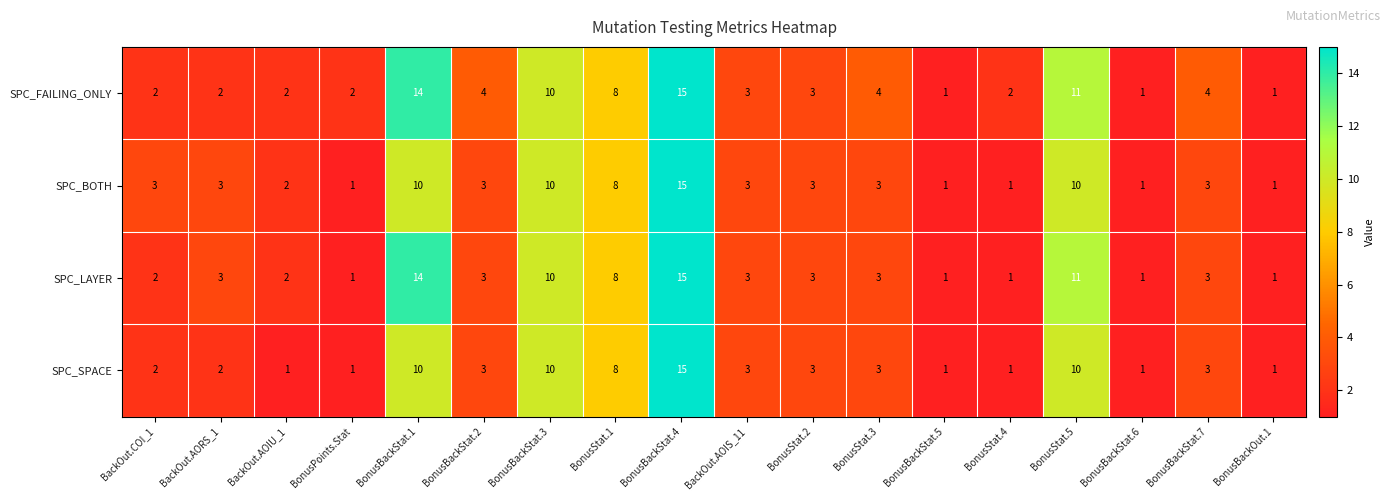

What is the difference between the maximum and minimum values in the SPC_SPACE series?

14